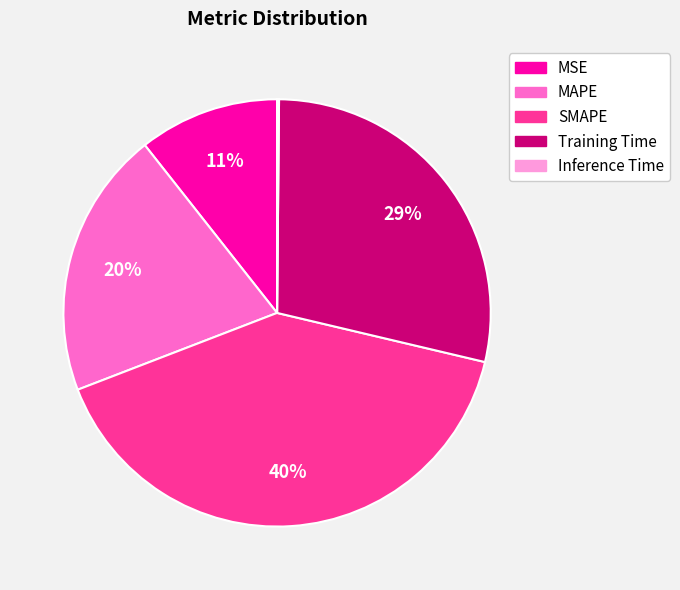

Which category has the biggest portion of the pie?

SMAPE